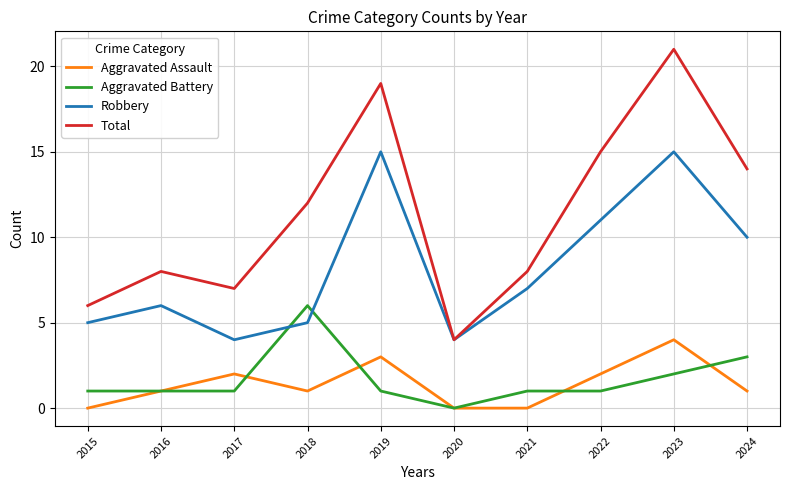

How many distinct data groups are displayed?

4